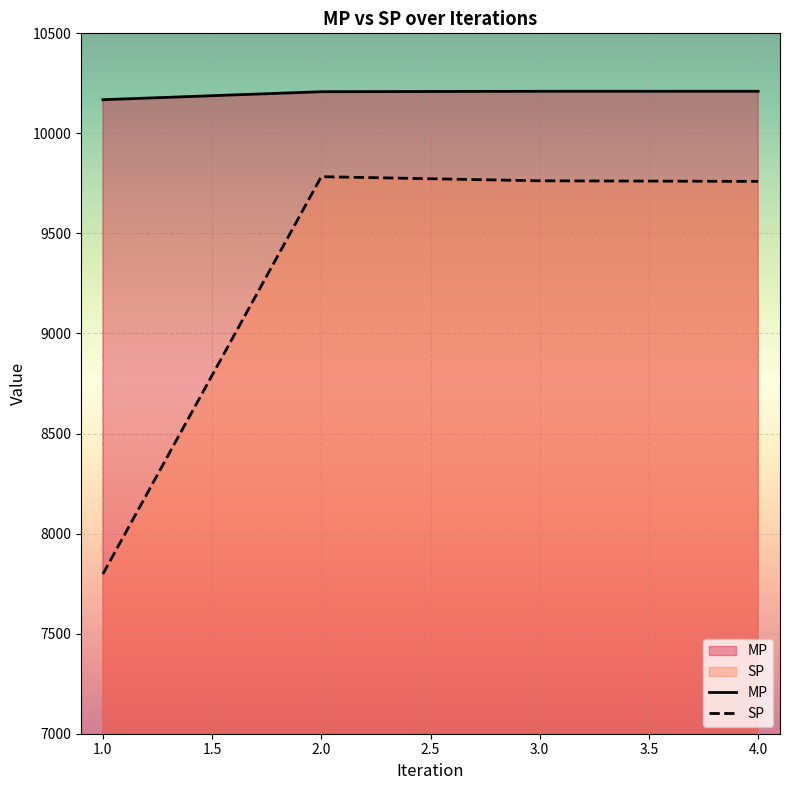

Which series has the largest total across all categories?

MP